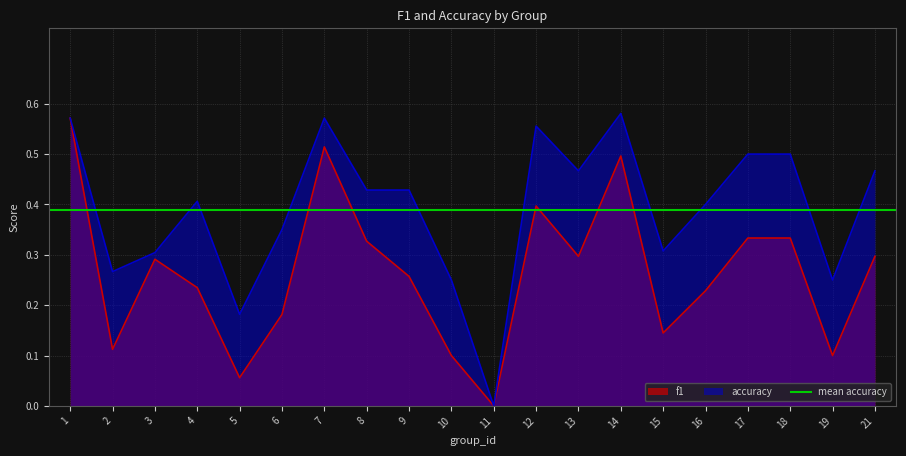

At how many categories does at least one series exceed 0?

19